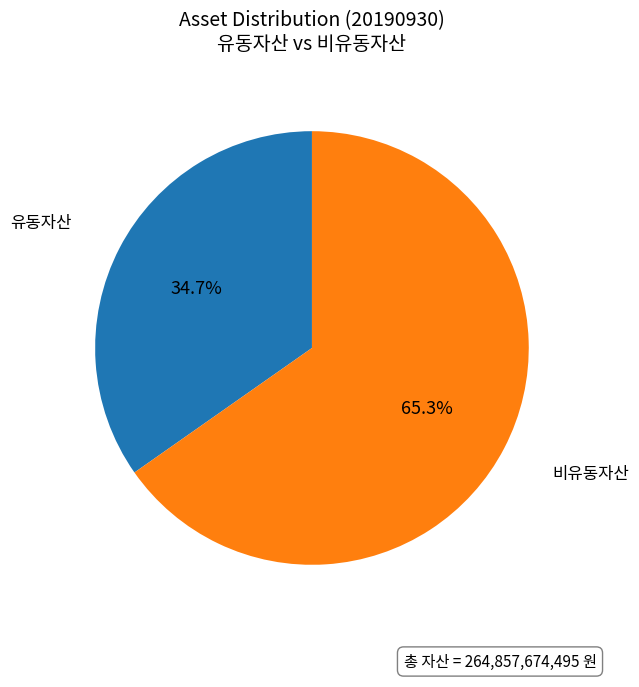

How many segments does this pie chart have?

2